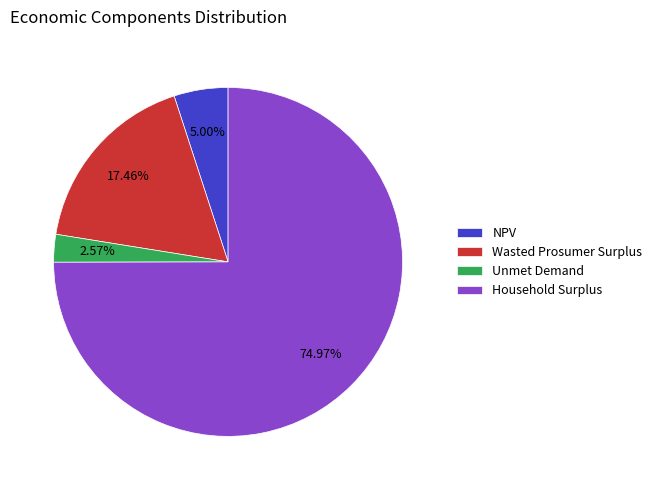

Does Household Surplus represent more than half of the total?

Yes